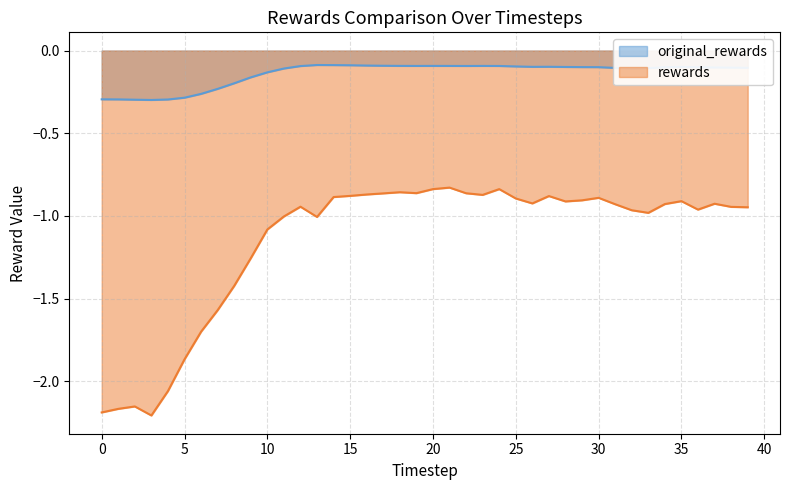

Which series changed the most between 32 and 33?

rewards